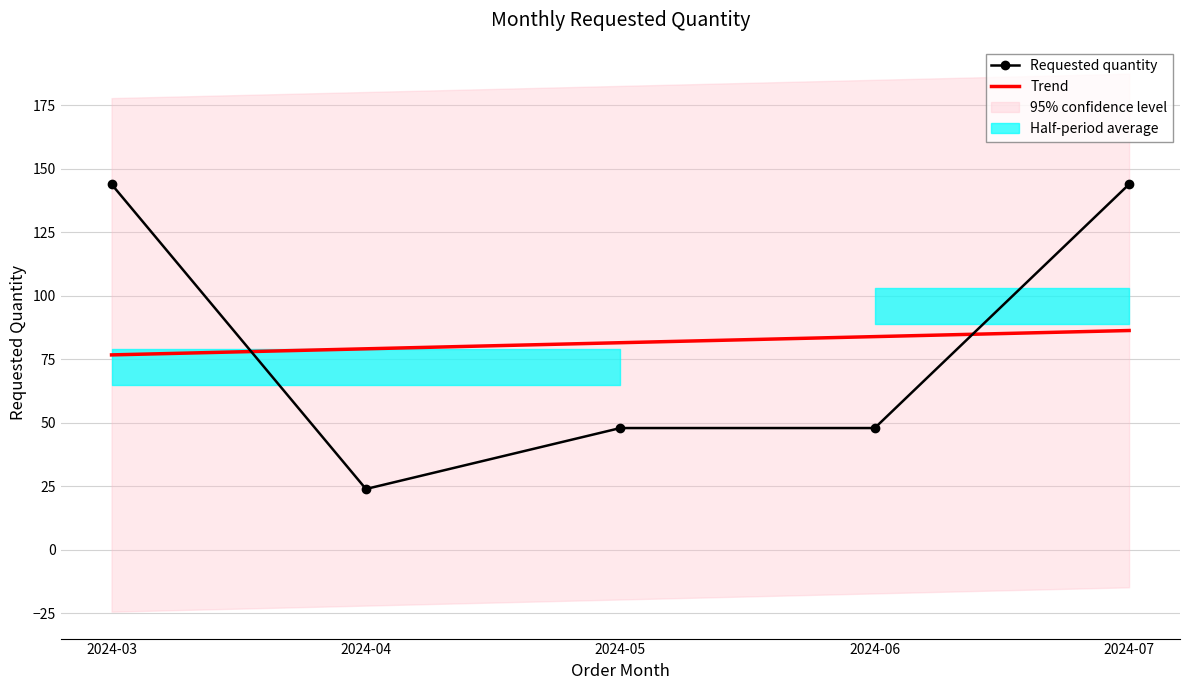

Which category has the highest value in the Trend series?

2024-07